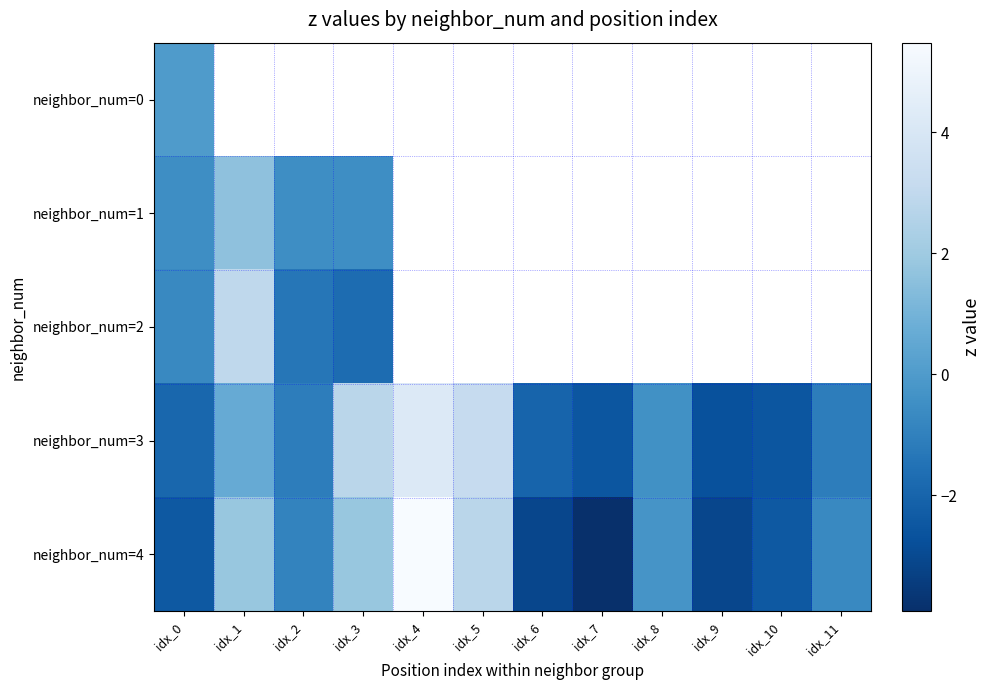

The value of neighbor_num=3 at idx_8 is -0.6. True or false?

False